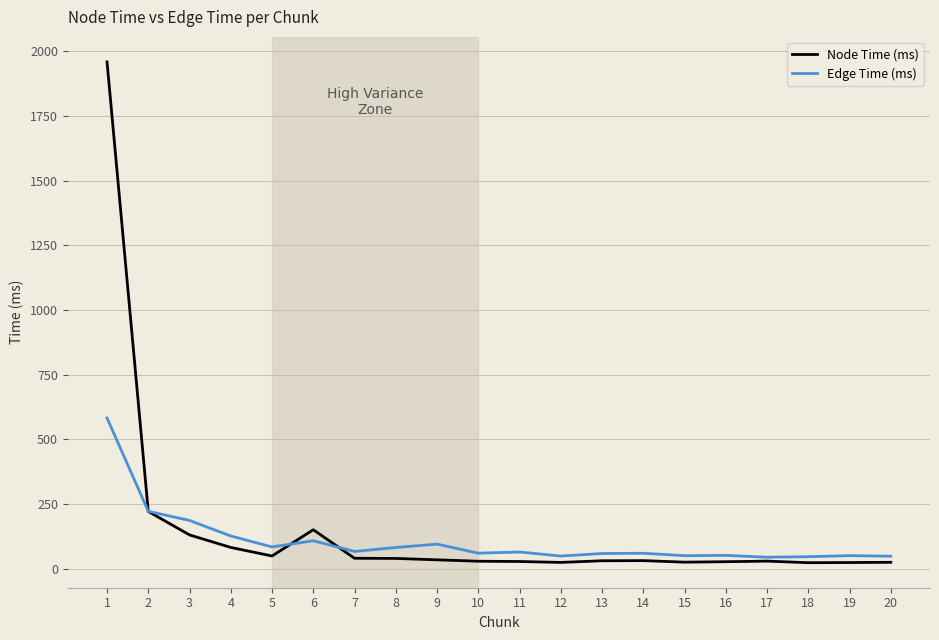

Count the number of data series in this chart.

2